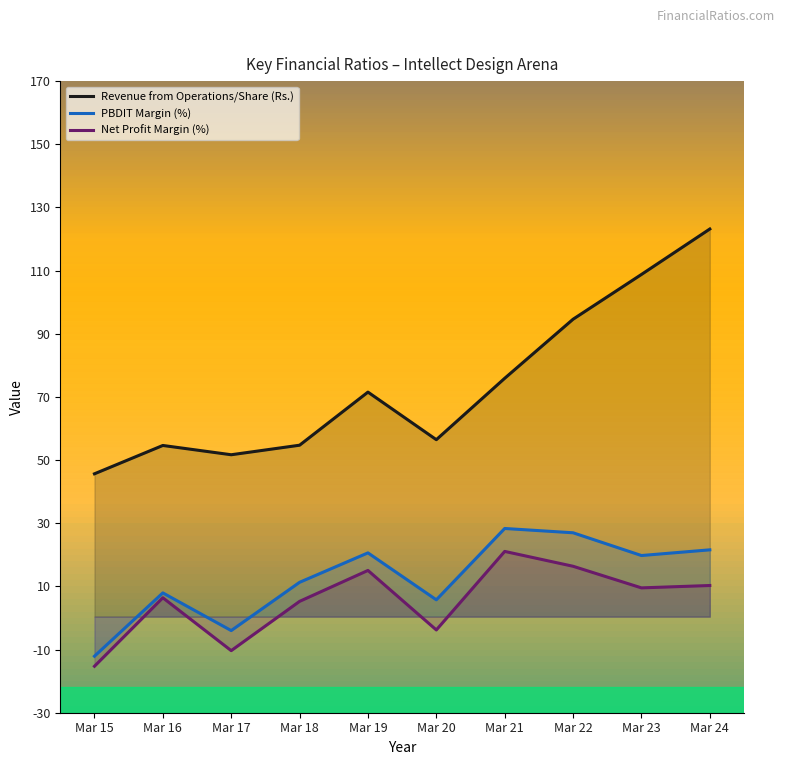

The value of PBDIT Margin (%) at Mar 23 is 19.4. True or false?

True